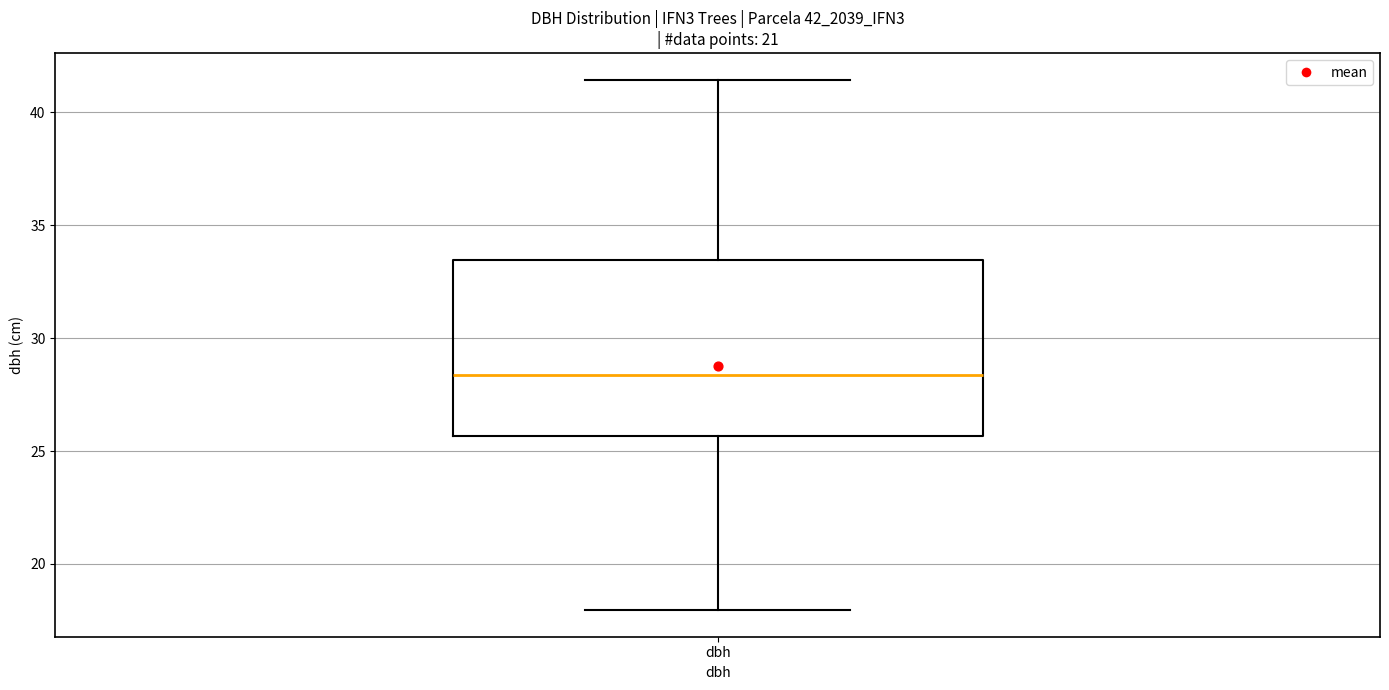

Where does the upper whisker of the box for dbh end on the y-axis? The values are not printed on the chart, so give them approximately, as read against the axis.

41.5